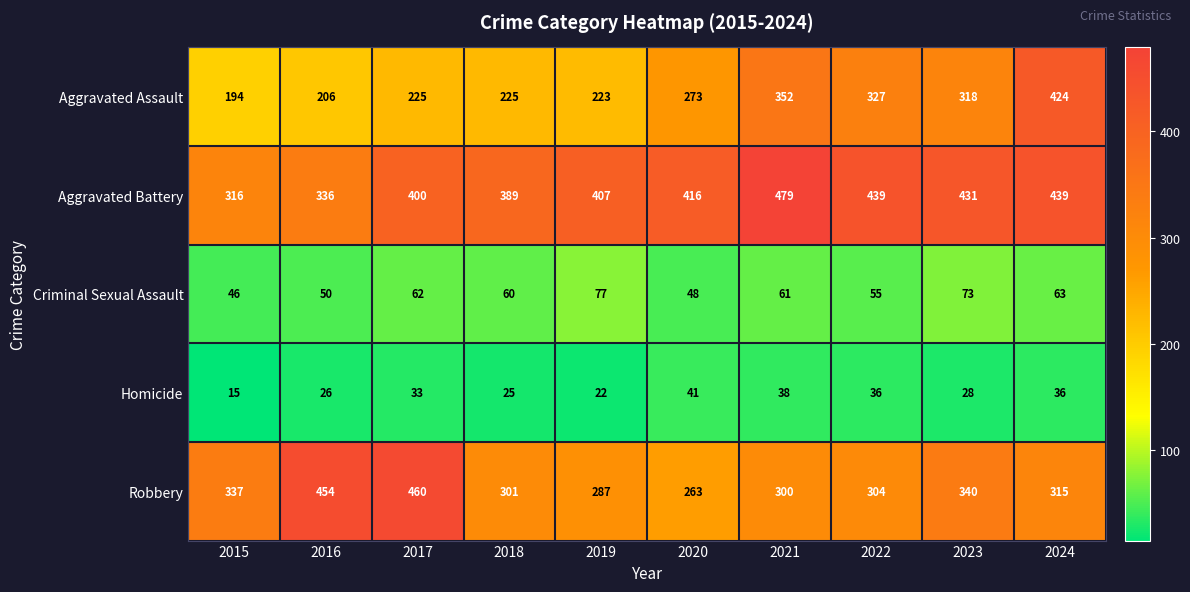

What is the smallest value displayed?

15